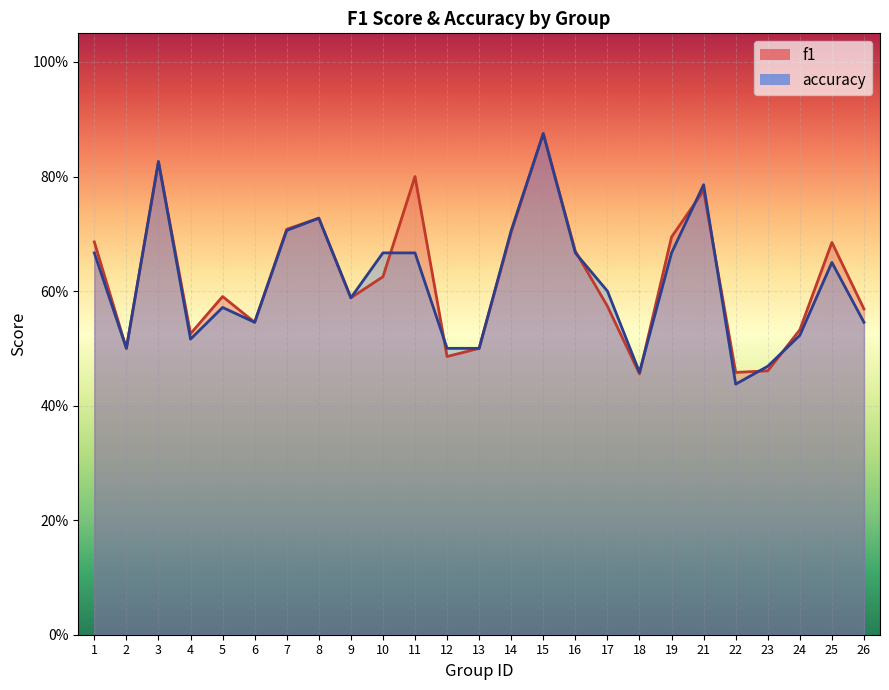

What is the difference between the accuracy values at 6 and 7?

0.2